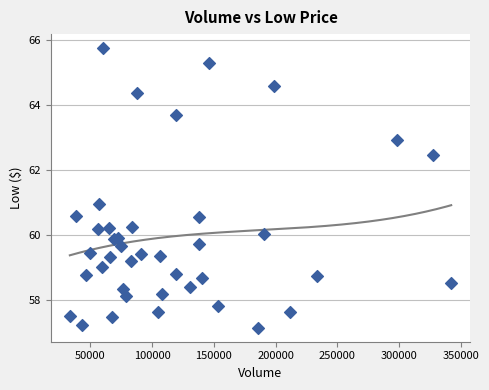

What is the range of X values (max minus min)?

308695.0